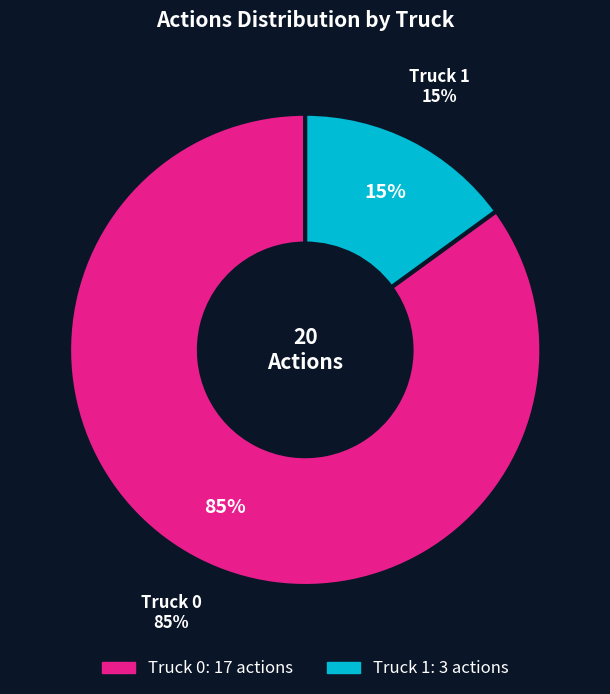

Combined, what portion of the pie is Truck 0 and Truck 1?

100.0%